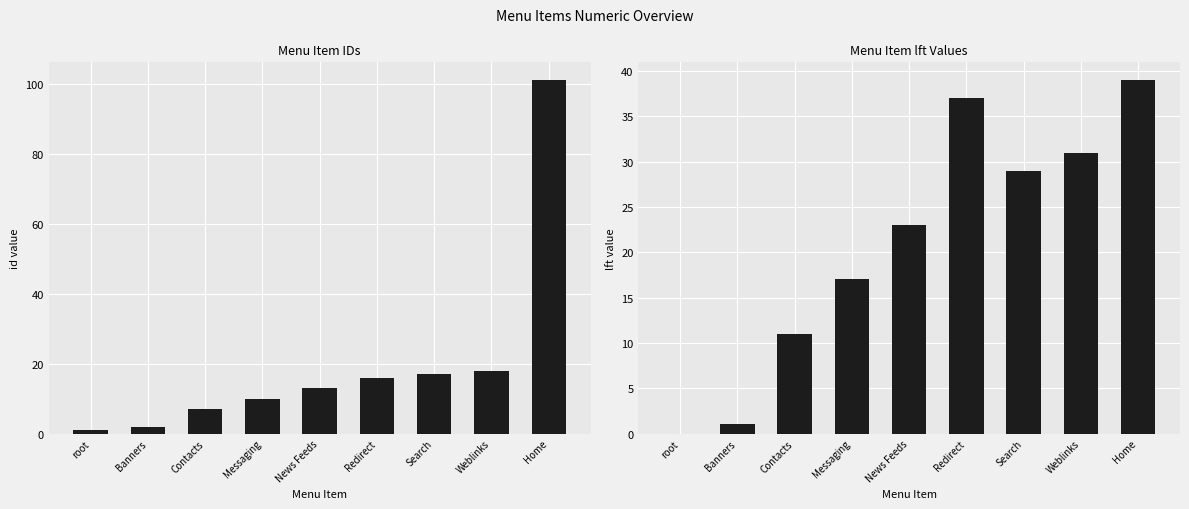

How many bars are there in each group?

2